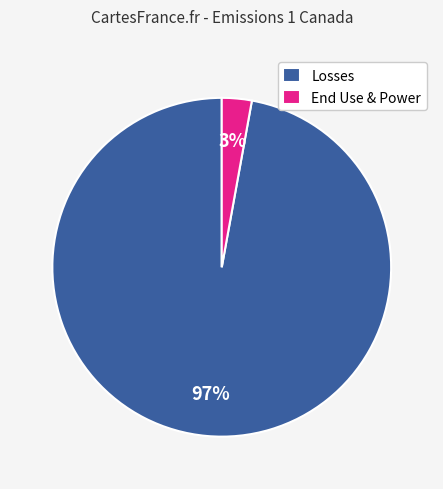

Between End Use & Power and Losses, which is larger?

Losses